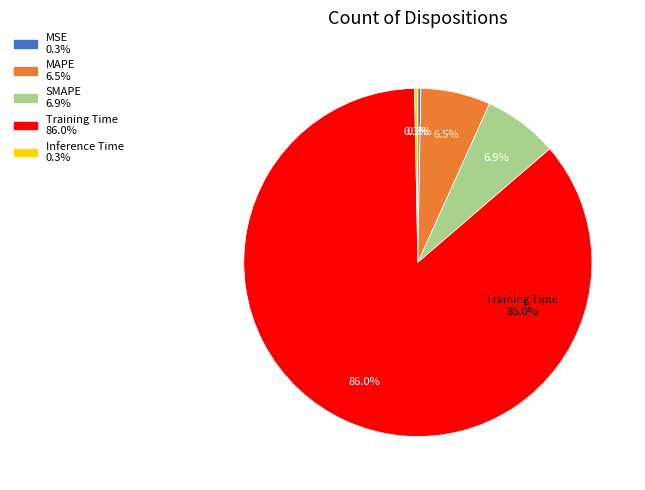

To the nearest percent, what portion does SMAPE represent?

7%